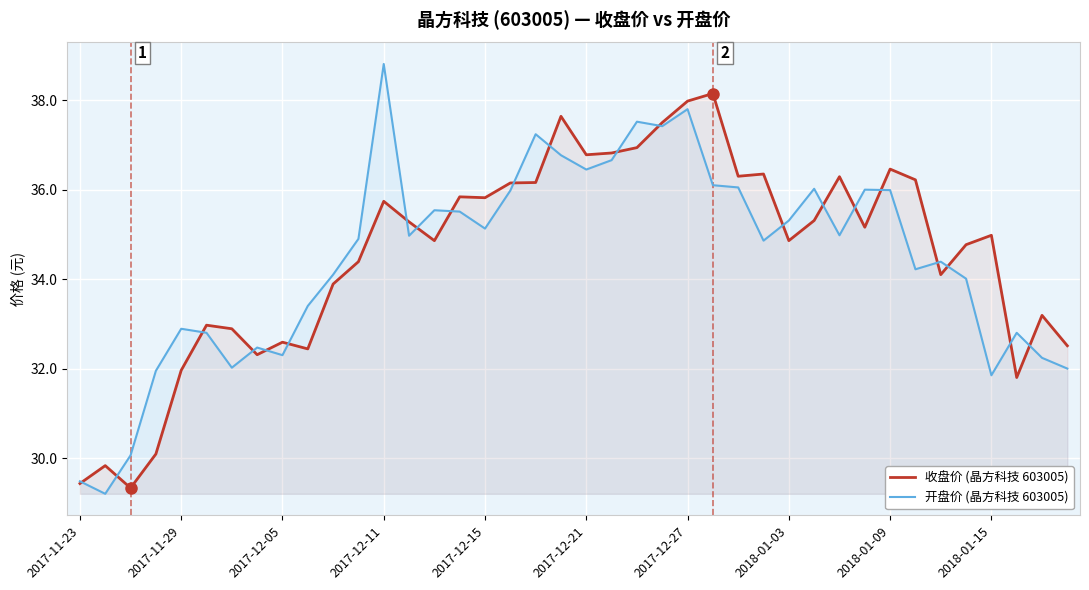

How many lines are shown in the chart?

2